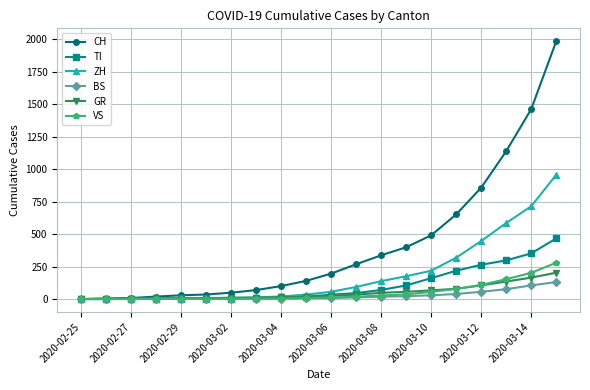

What is the maximum value for BS?

131